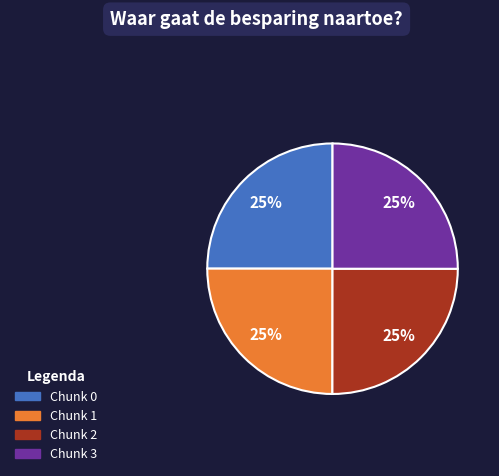

True or false: Chunk 2 accounts for 16% of the total.

False